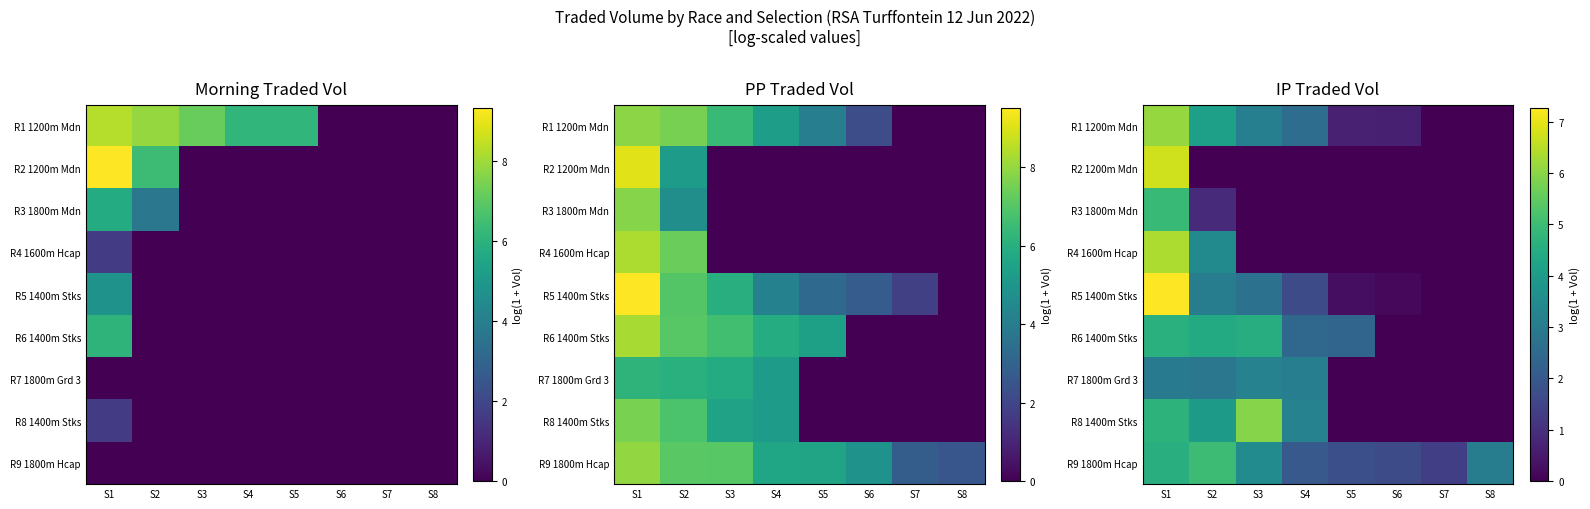

Between S5 and S6, which is larger?

S5